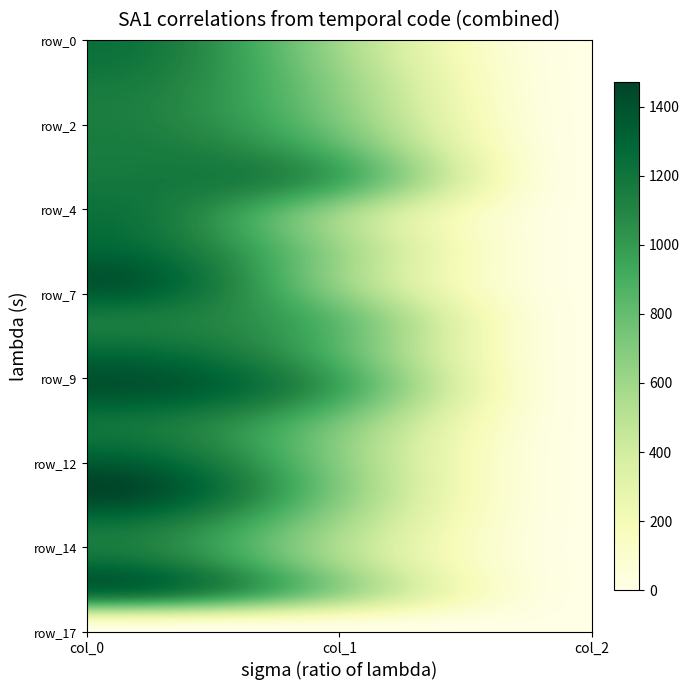

Reading left to right, extract all data points from this chart.

row_0: 0=1230.0	1=594.0	2=2.0
row_1: 0=1183.3	1=641.2	2=2.0
row_2: 0=1140.0	1=691.9	2=2.0
row_3: 0=1156.7	1=816.8	2=2.0
row_4: 0=1176.7	1=928.1	2=2.0
row_5: 0=1230.0	1=600.8	2=2.0
row_6: 0=1293.3	1=617.6	2=2.0
row_7: 0=1386.7	1=641.2	2=2.0
row_8: 0=1166.7	1=806.6	2=2.0
row_9: 0=1280.0	1=850.5	2=2.0
row_10: 0=1396.7	1=941.6	2=2.0
row_11: 0=1210.0	1=742.5	2=2.0
row_12: 0=1320.0	1=678.4	2=2.0
row_13: 0=1466.7	1=702.0	2=2.0
row_14: 0=1206.7	1=587.2	2=2.0
row_15: 0=1230.0	1=573.8	2=2.0
row_16: 0=1163.3	1=597.4	2=2.0
row_17: 0=0.0	1=0.0	2=0.0